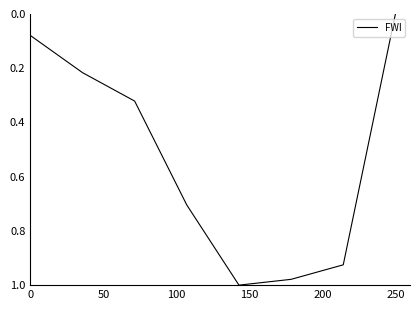

True or false: there are more than 2 points higher than both neighbors.

False